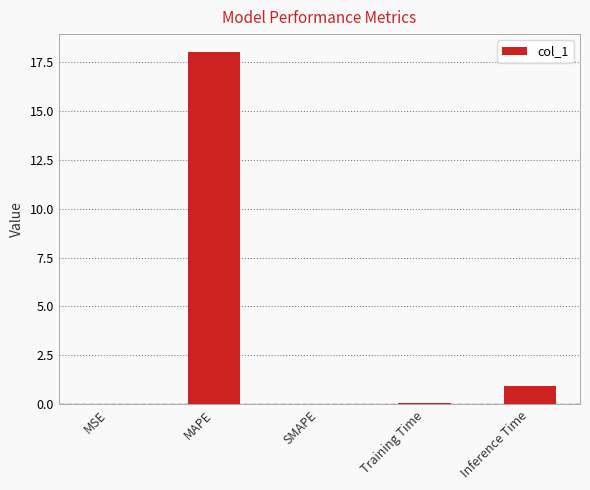

Are the bars horizontal?

No